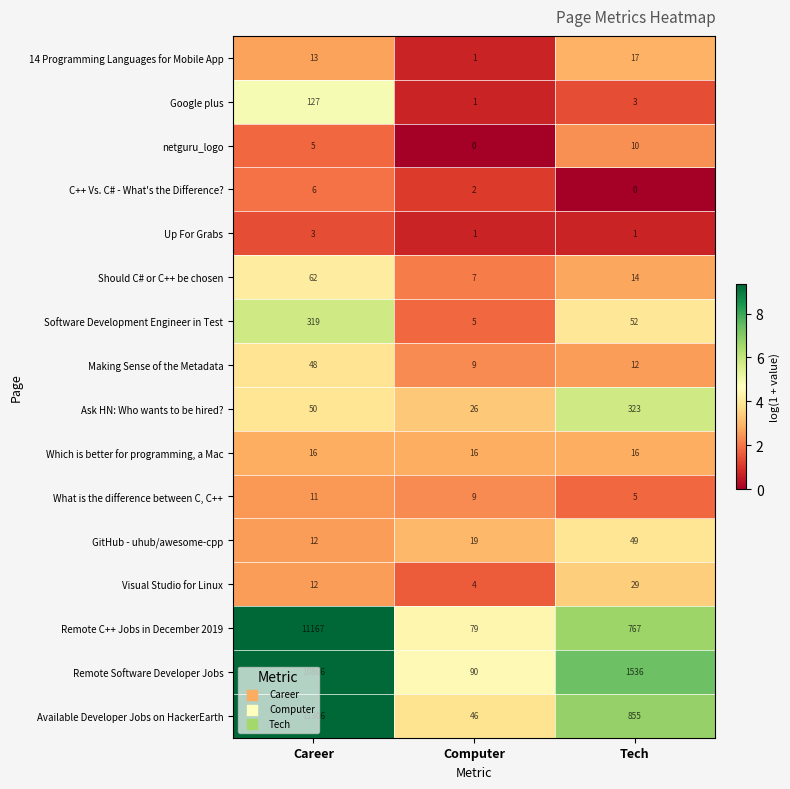

At which label is Ask HN: Who wants to be hired? closest to 174?

Career